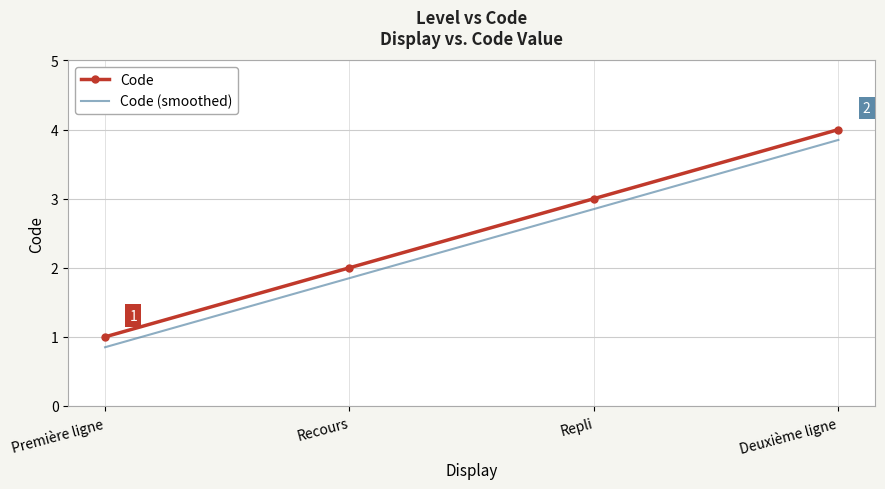

At Première ligne, list the series in order from smallest to largest.

Code (smoothed), Code